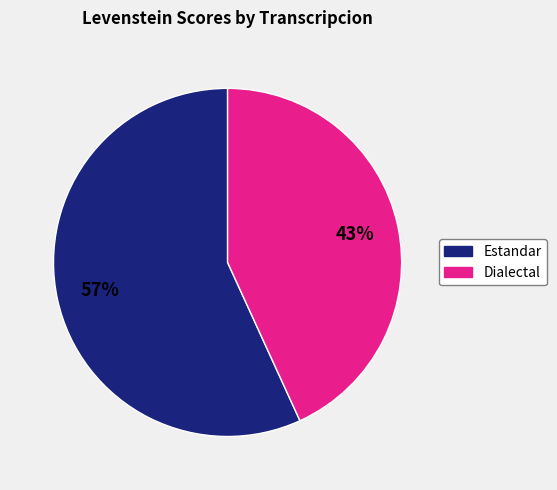

To the nearest percent, what is the difference between the largest and smallest slice percentages?

14%